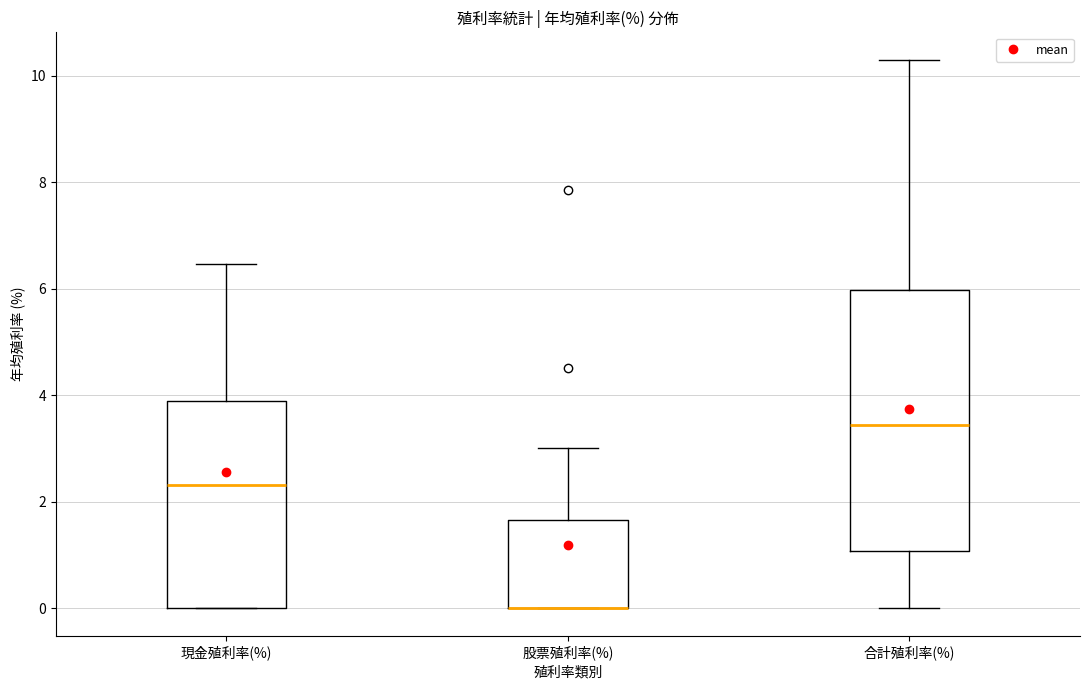

Where is the lower edge of the box for 現金殖利率(%) on the y-axis? The values are not printed on the chart, so give them approximately, as read against the axis.

0.0